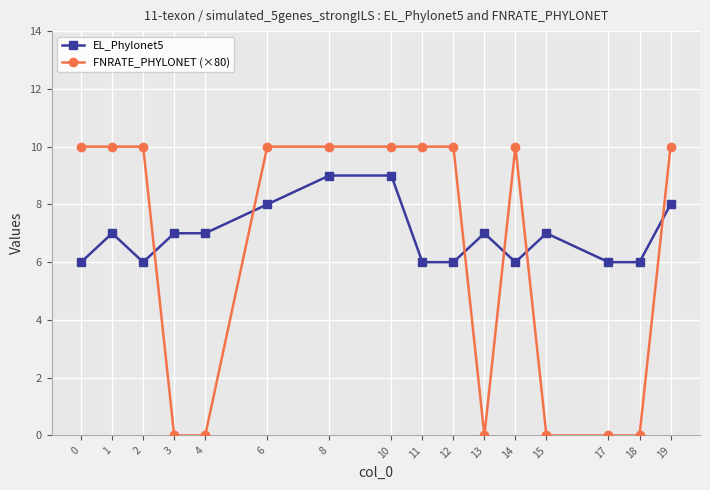

Which series has the largest total across all categories?

EL_Phylonet5